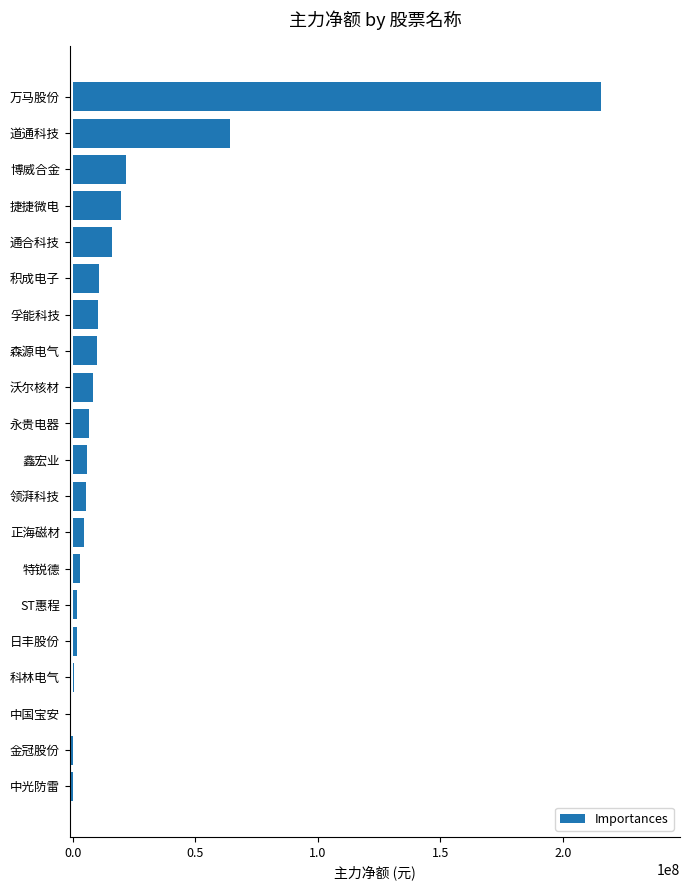

The value at 道通科技 is 64055638. True or false?

True